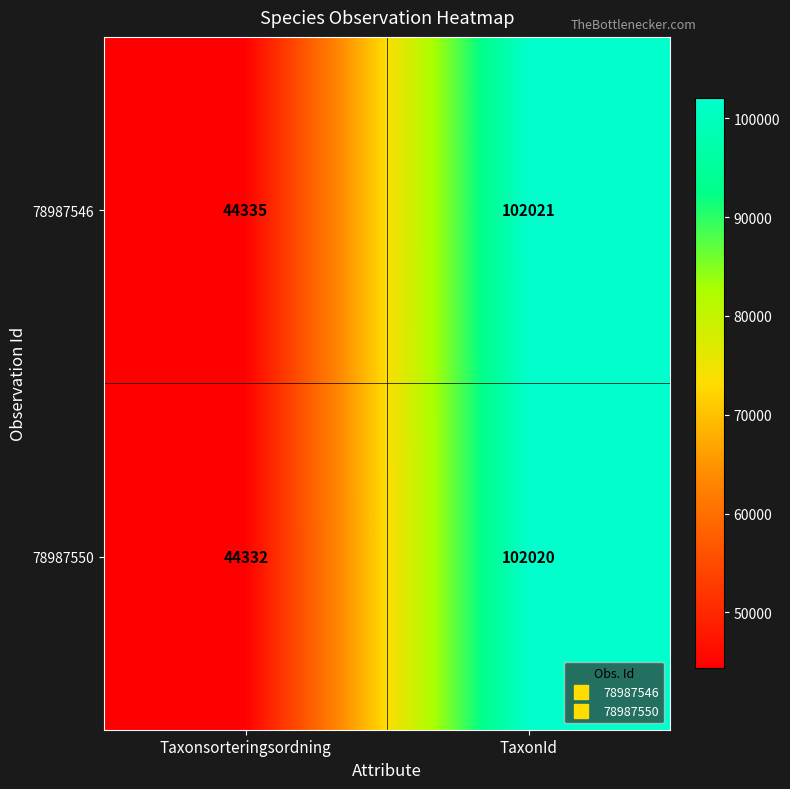

At which label is 78987546 closest to 73178?

Taxonsorteringsordning